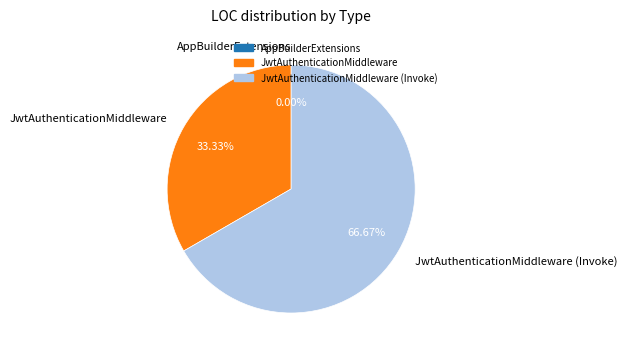

Count the number of slices in the pie.

3